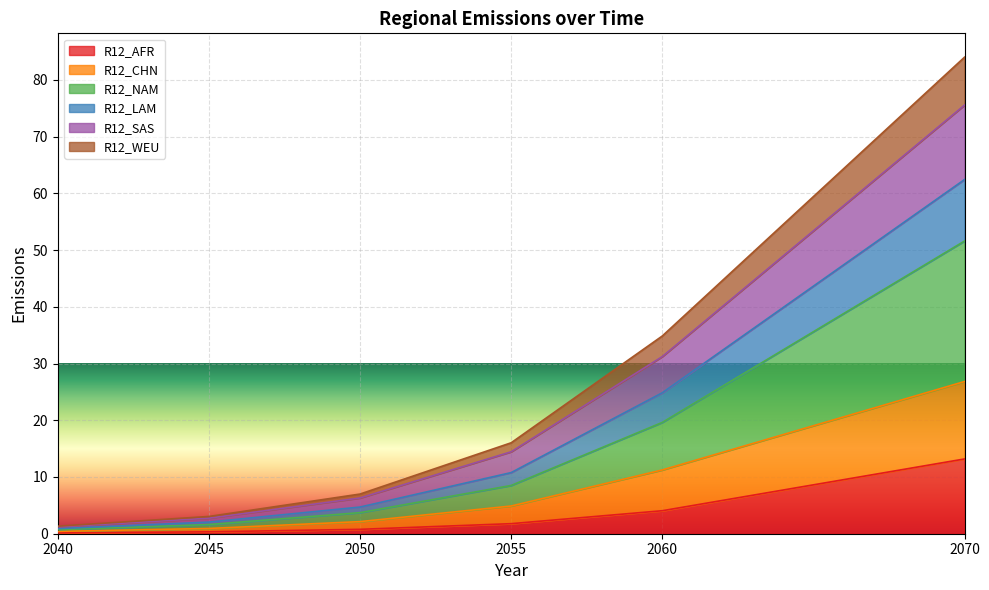

The value of R12_AFR at 2060 is 4.1. True or false?

True